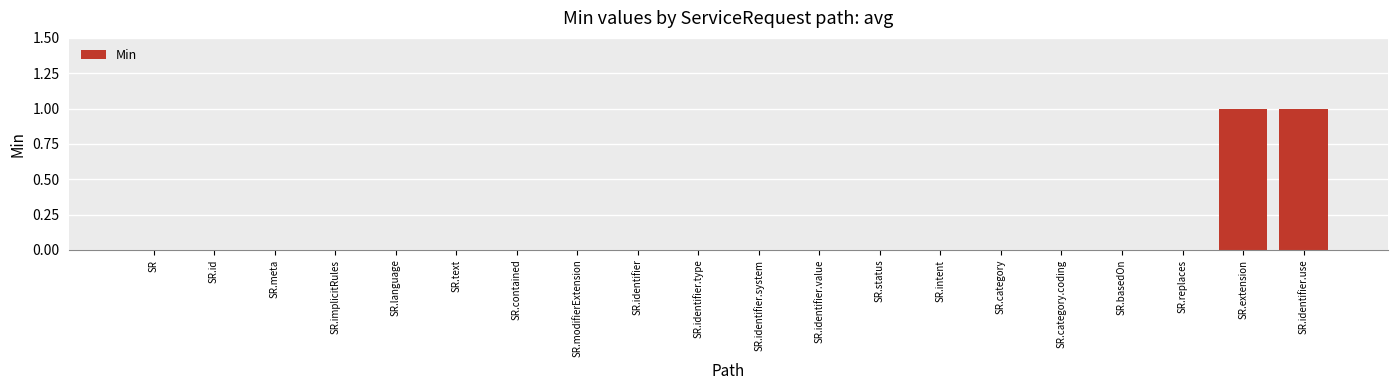

Does the chart contain stacked bars?

No